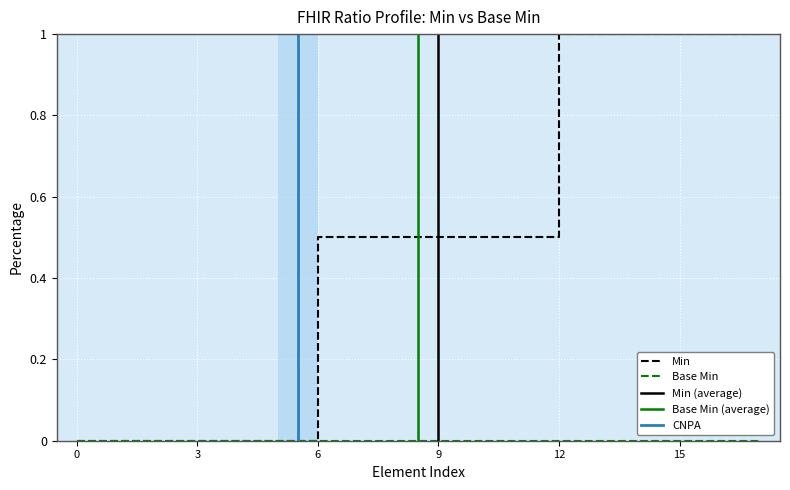

What is the highest value of the Min series?

1.0